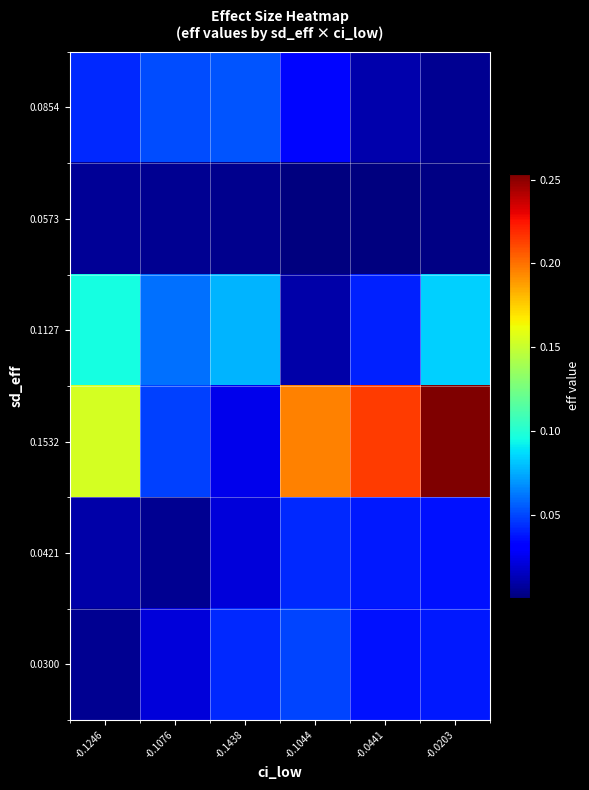

Reading right to left, extract all data points from this chart.

0.0854: -0.0203=0.0	-0.0441=0.0	-0.1044=0.0	-0.1438=0.1	-0.1076=0.1	-0.1246=0.0
0.0573: -0.0203=0.0	-0.0441=0.0	-0.1044=0.0	-0.1438=0.0	-0.1076=0.0	-0.1246=0.0
0.1127: -0.0203=0.1	-0.0441=0.0	-0.1044=0.0	-0.1438=0.1	-0.1076=0.1	-0.1246=0.1
0.1532: -0.0203=0.3	-0.0441=0.2	-0.1044=0.2	-0.1438=0.0	-0.1076=0.0	-0.1246=0.2
0.0421: -0.0203=0.0	-0.0441=0.0	-0.1044=0.0	-0.1438=0.0	-0.1076=0.0	-0.1246=0.0
0.0300: -0.0203=0.0	-0.0441=0.0	-0.1044=0.0	-0.1438=0.0	-0.1076=0.0	-0.1246=0.0